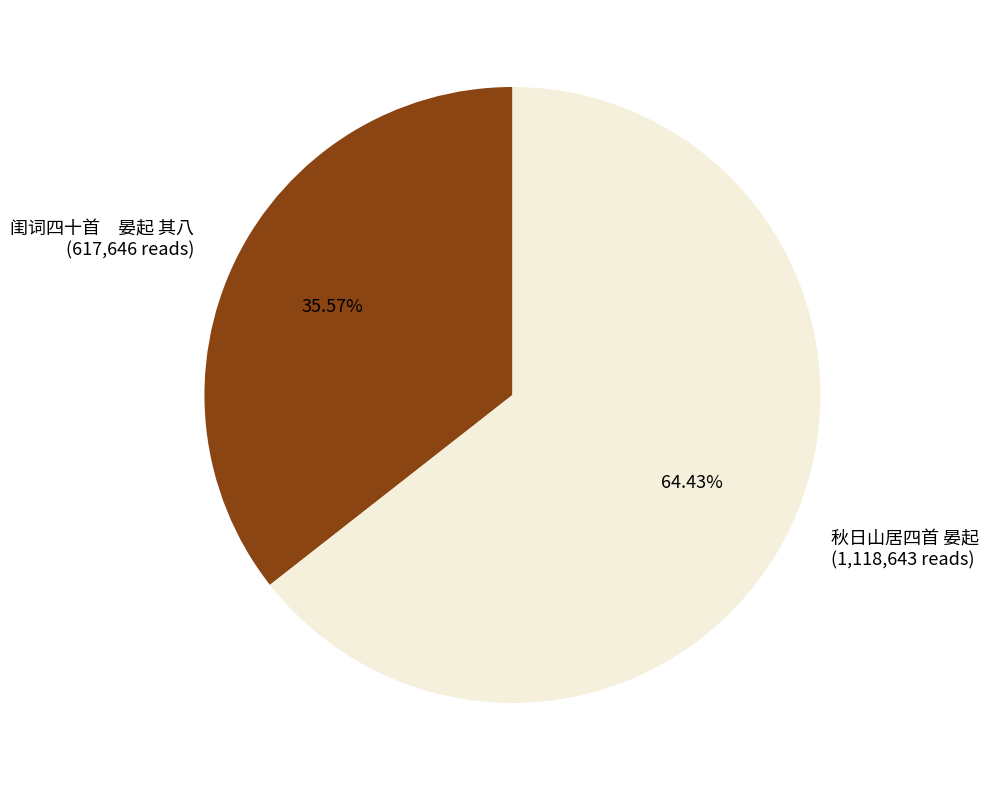

Which category has the smallest portion of the pie?

闺词四十首 晏起 其八